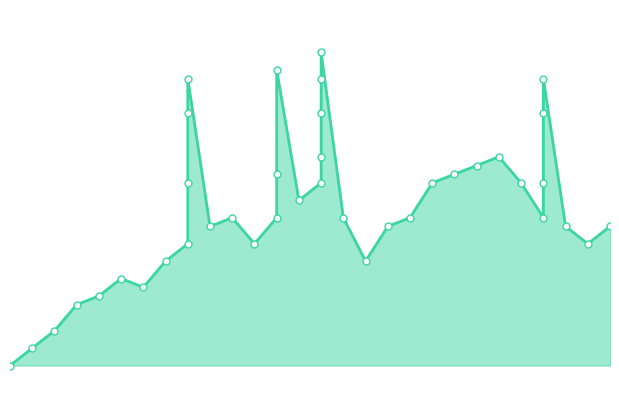

At which label does the data first exceed 63?

30